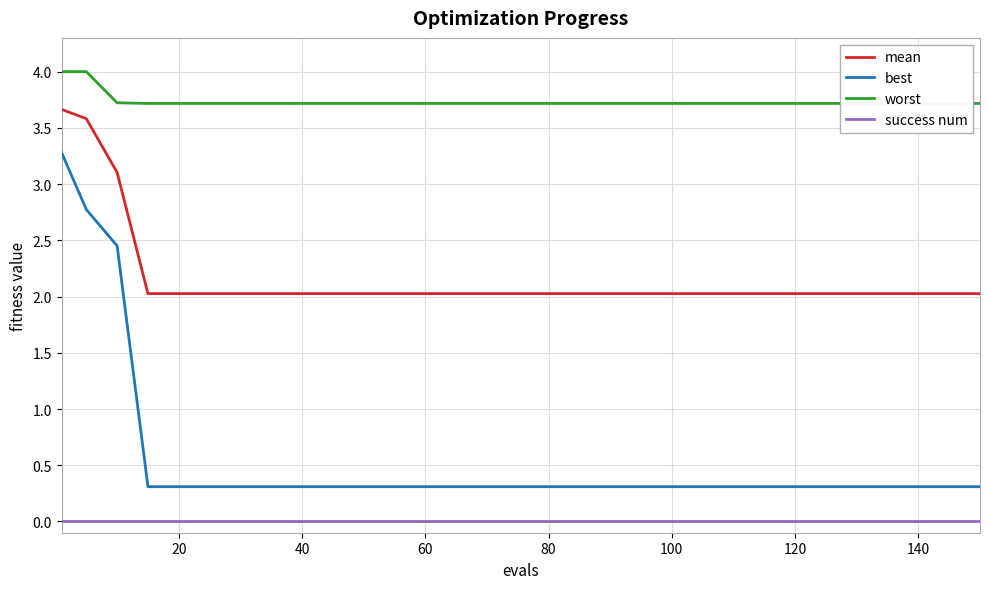

What is the minimum value for mean?

2.0